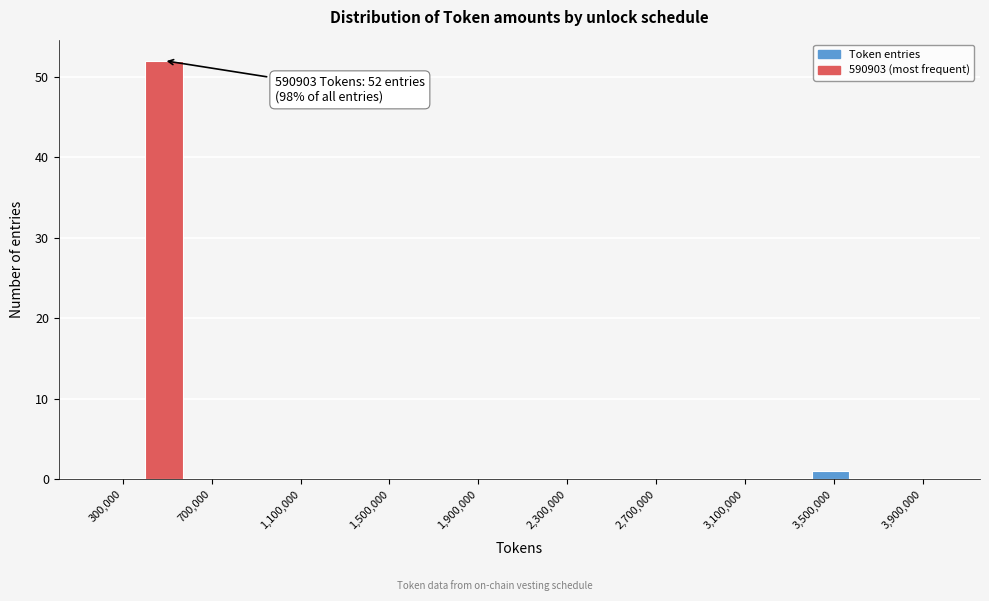

Over which range of the x-axis is the bar tallest?

400000 to 600000